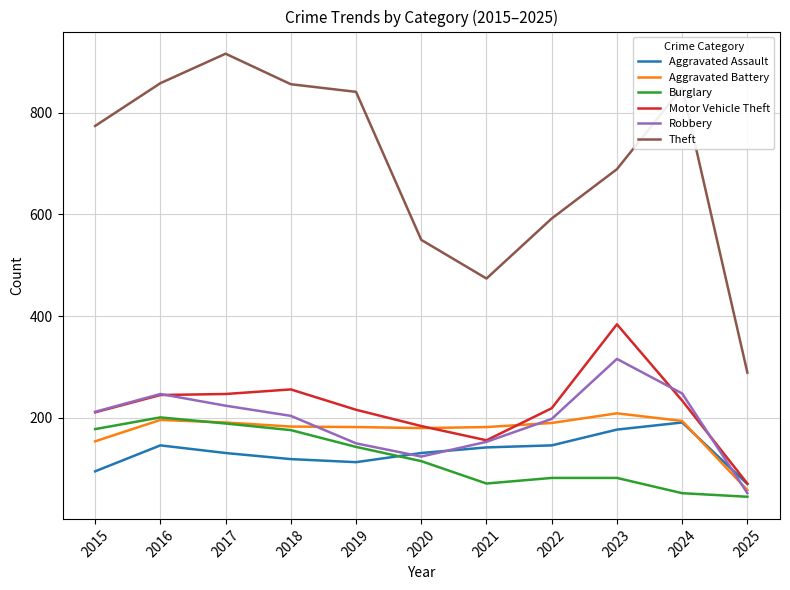

Which series has the largest range (max minus min)?

Theft